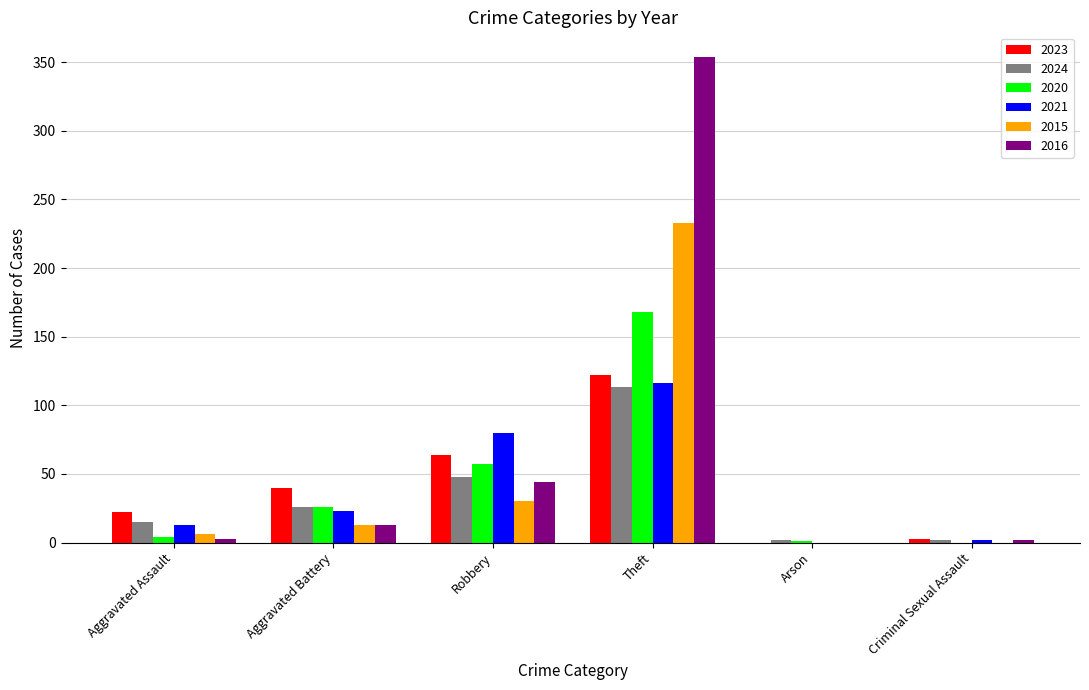

Is it true that 2016 equals 0 at Arson?

True